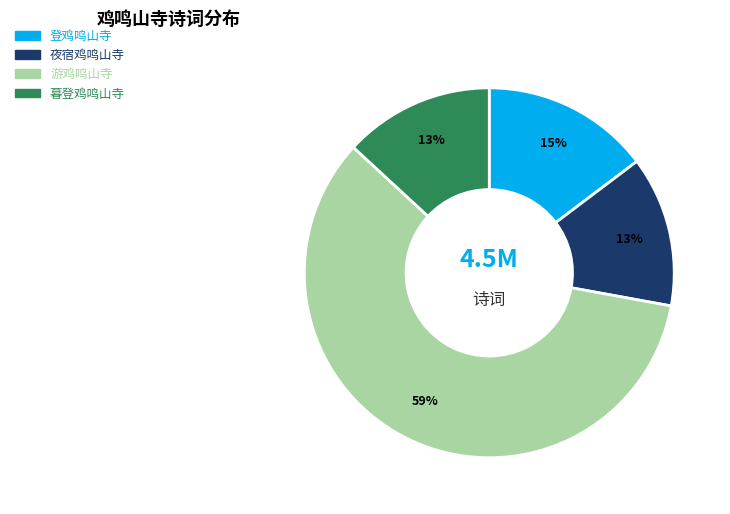

Is there a majority slice in this chart?

Yes